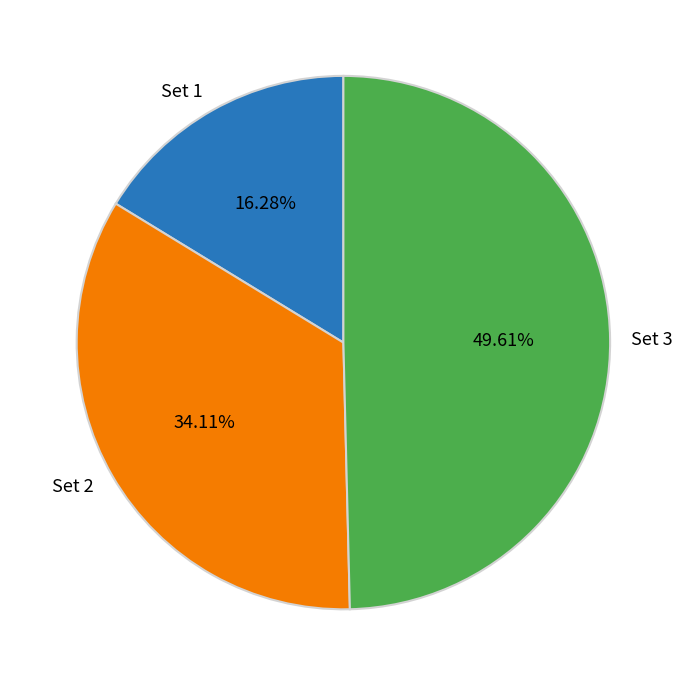

To the nearest percent, what is the difference between the largest and smallest slice percentages?

33%